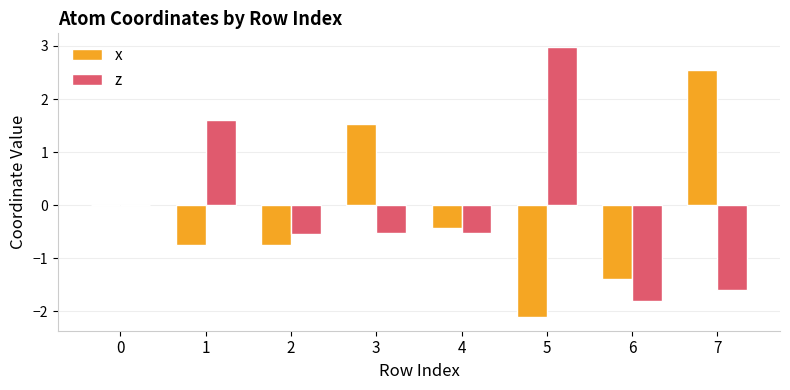

True or false: z has a value of 1.6 at 1.

True